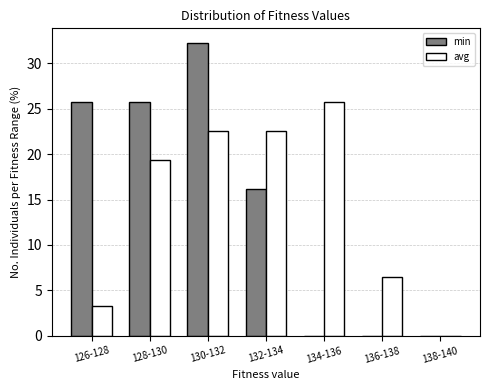

Reading right to left, what are all the values shown in this chart?

min: 138-140=0.0	136-138=0.0	134-136=0.0	132-134=16.1	130-132=32.3	128-130=25.8	126-128=25.8
avg: 138-140=0.0	136-138=6.5	134-136=25.8	132-134=22.6	130-132=22.6	128-130=19.4	126-128=3.2